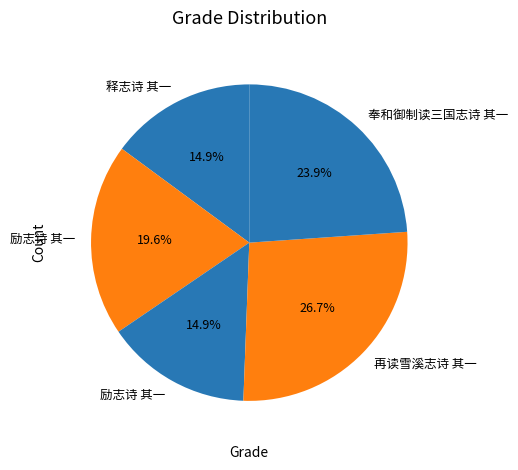

Does any single category account for the majority?

No